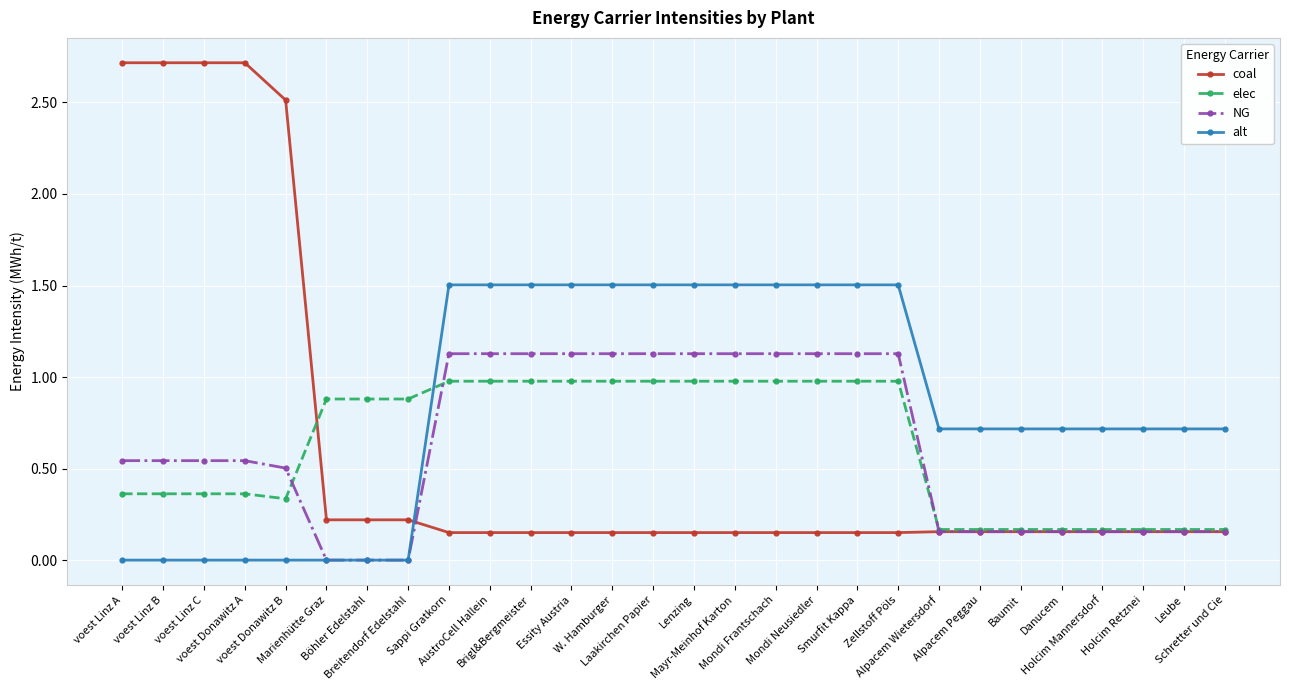

The value of alt at voest Donawitz A is -0.5. True or false?

False